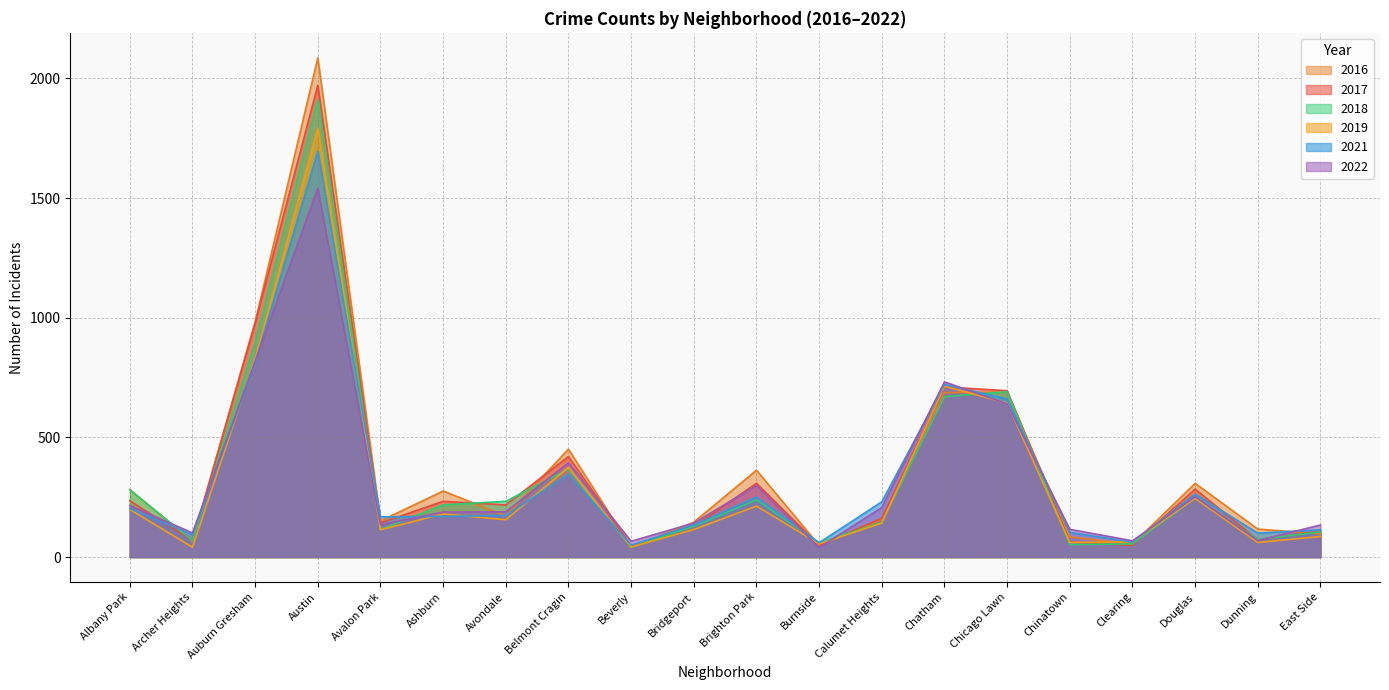

What is the difference between the maximum and minimum values in the 2019 series?

1751